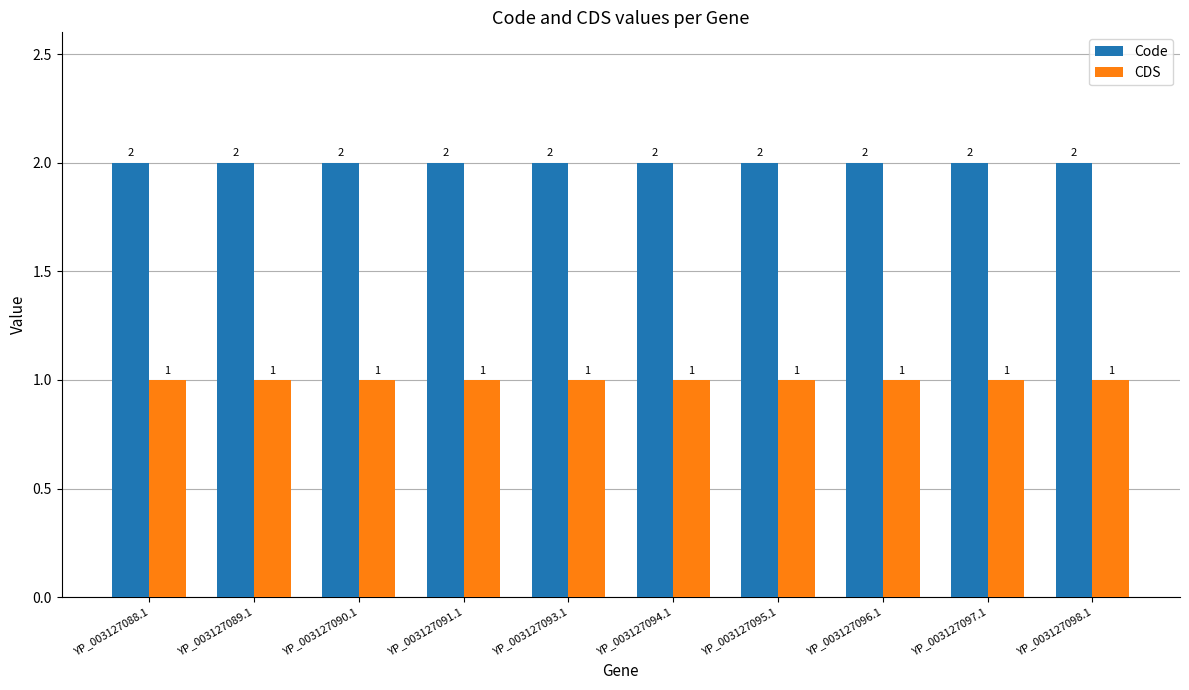

Is it true that CDS equals 2 at YP_003127088.1?

False